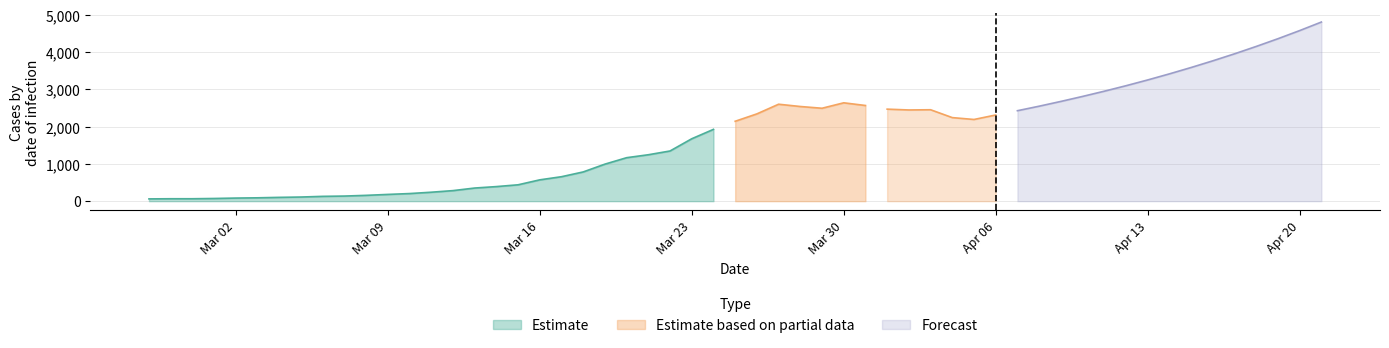

What is the maximum value for Estimate?

1926